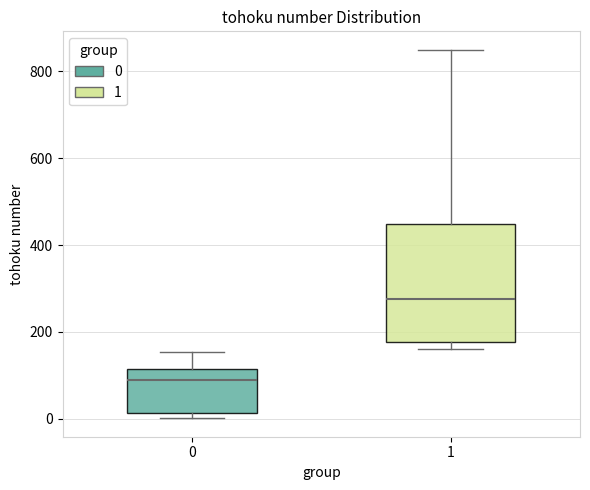

Reading left to right, transcribe this box plot: for each box, give where its median line is, the range the box spans, and where its two whiskers end, as read against the y-axis. The values are not printed on the chart, so give them approximately, as read against the axis.

0: median 100, box 20 to 120, whiskers 0 to 160
1: median 280, box 180 to 440, whiskers 160 to 860